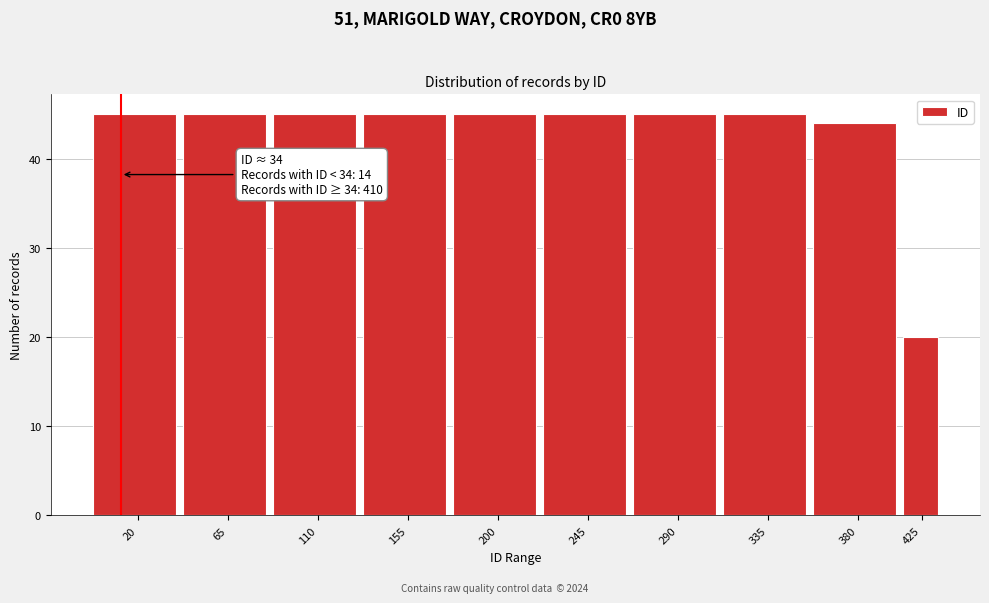

Reading left to right, transcribe all the data shown in this chart.

45	45	45	45	45	45	45	45	44	20